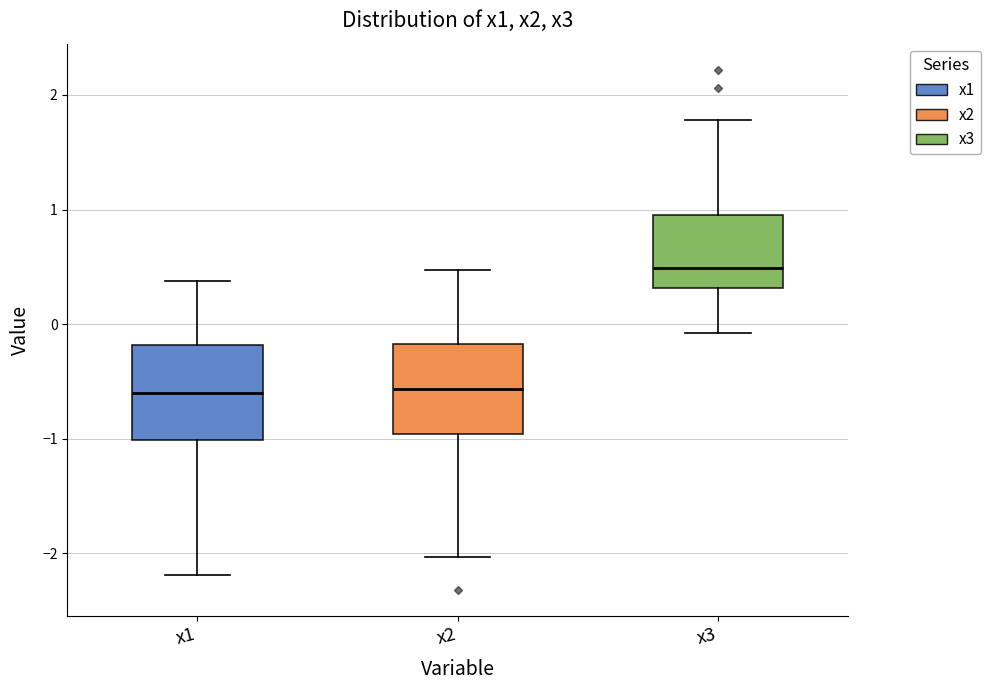

Where is the upper edge of the box for x1 on the y-axis? The values are not printed on the chart, so give them approximately, as read against the axis.

-0.2